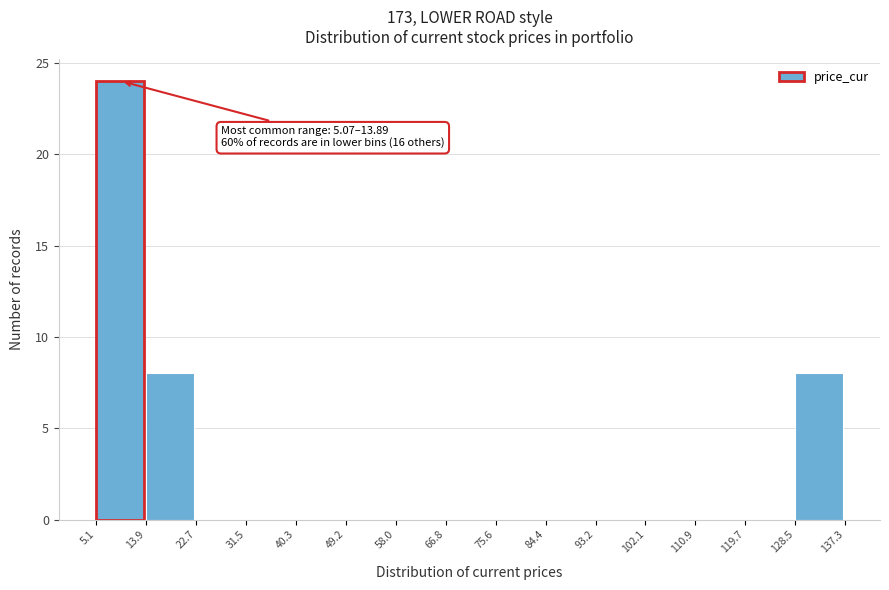

Which range on the x-axis has the tallest bar?

5.1 to 13.9